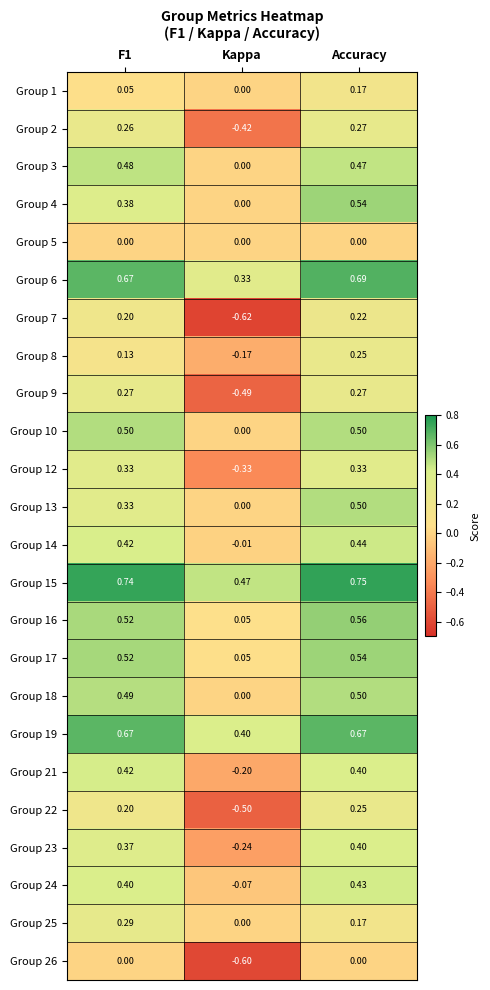

Which series has the widest spread of values?

Group 7